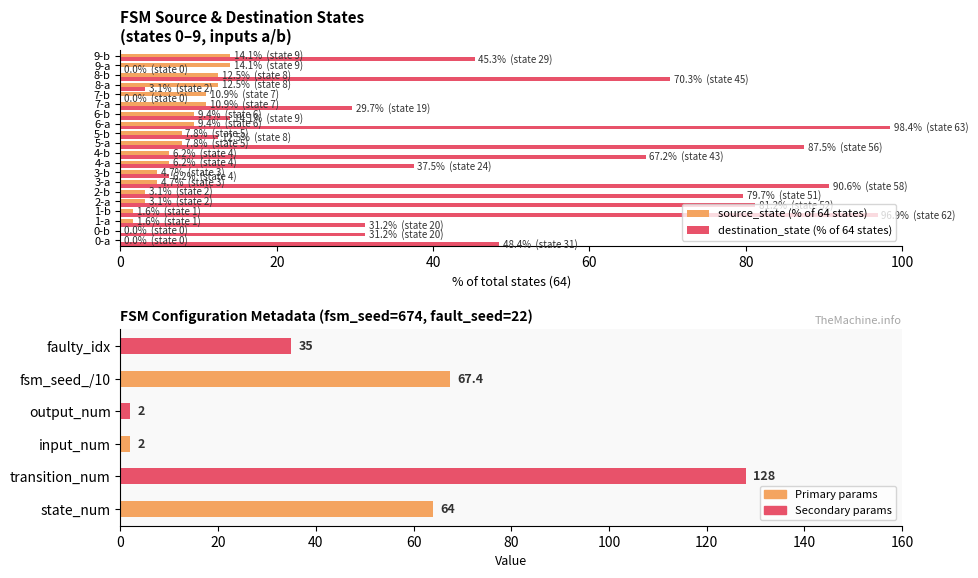

Reading left to right, what are all the values shown in this chart?

source_state: 0.0	0.0	1.6	1.6	3.1	3.1	4.7	4.7	6.2	6.2	7.8	7.8	9.4	9.4	10.9	10.9	12.5	12.5	14.1	14.1
destination_state: 48.4	31.2	31.2	96.9	81.2	79.7	90.6	6.2	37.5	67.2	87.5	12.5	98.4	14.1	29.7	0.0	3.1	70.3	0.0	45.3